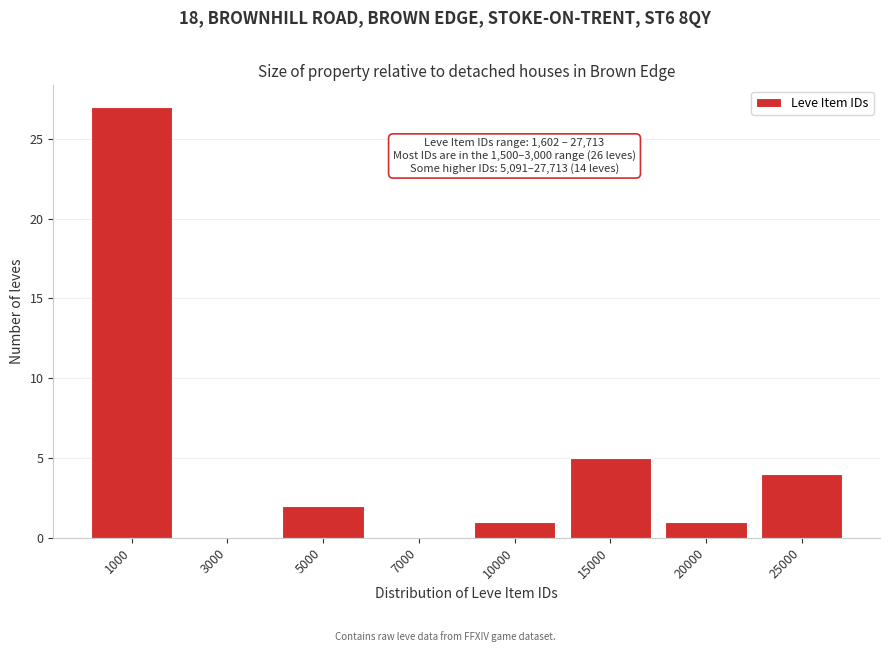

Reading left to right, what are all the values shown in this chart?

1000=27	3000=0	5000=2	7000=0	10000=1	15000=5	20000=1	25000=4